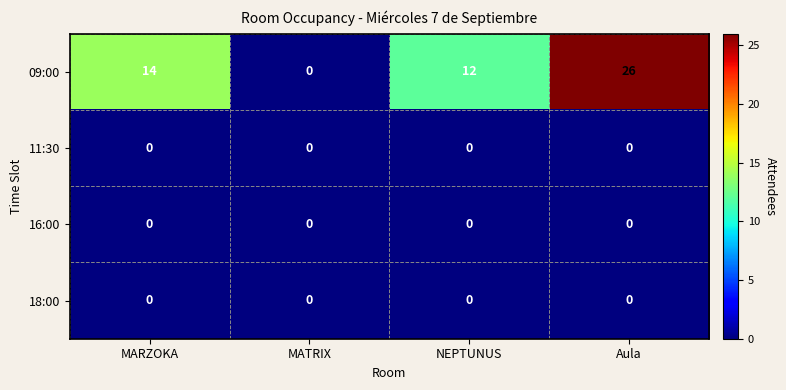

Which series has the widest spread of values?

09:00